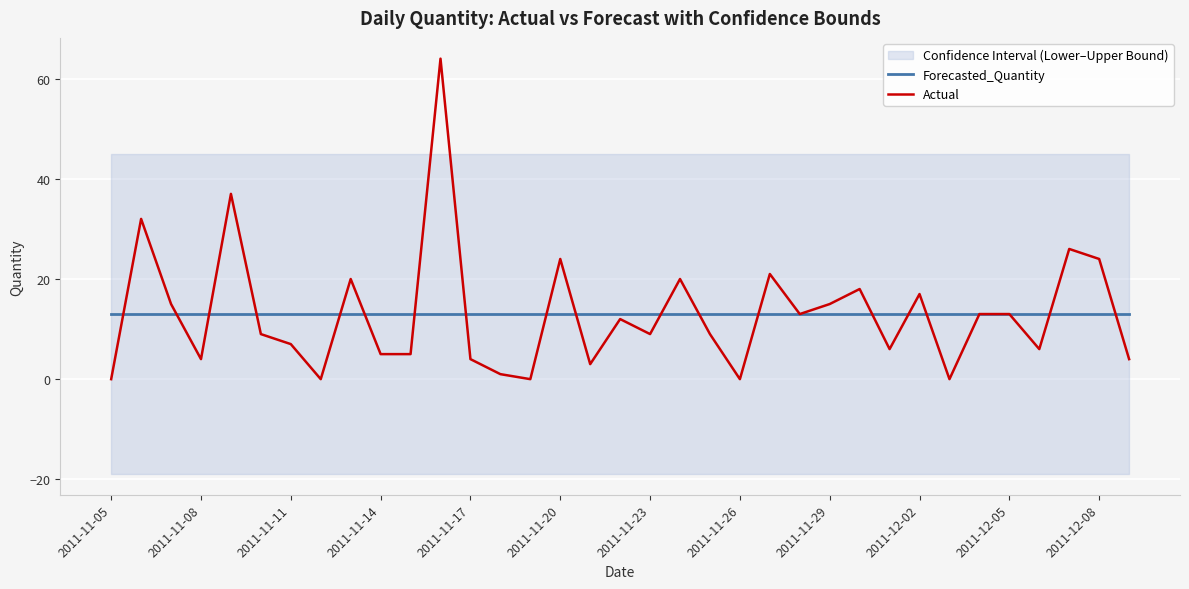

Is this an area chart (filled region under the line)?

No